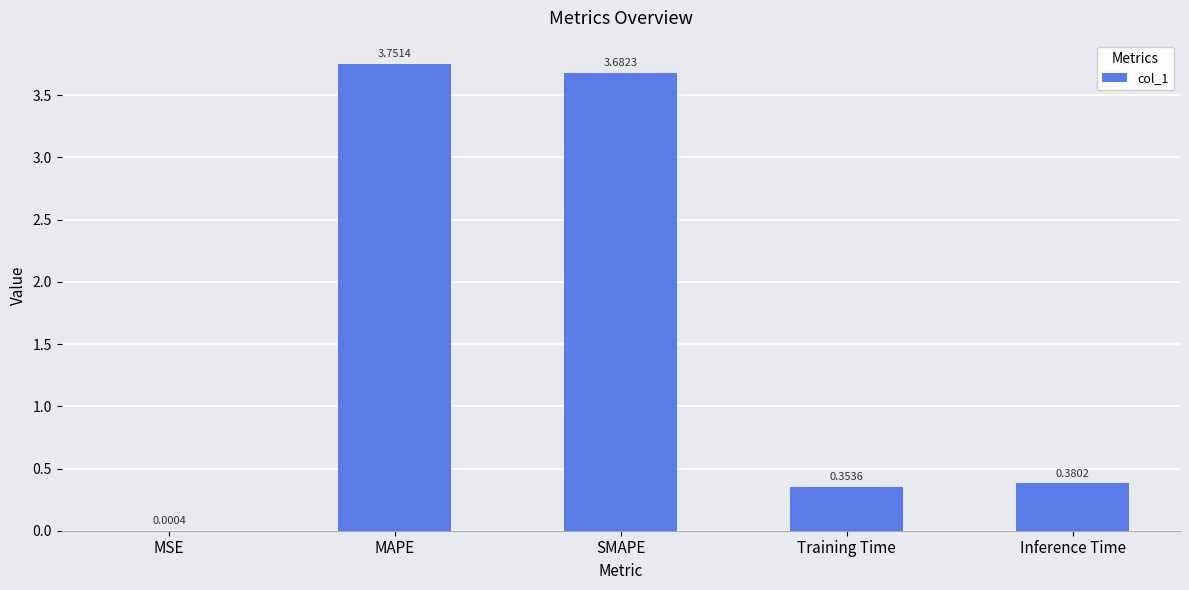

At which category does the chart reach its peak across all series?

MAPE